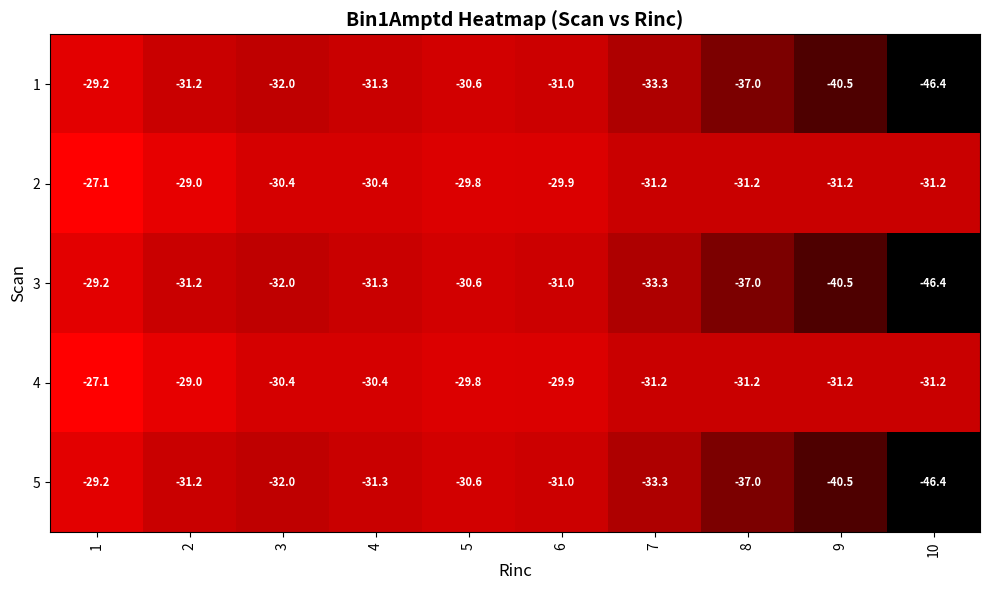

What is the smallest value displayed?

-46.4